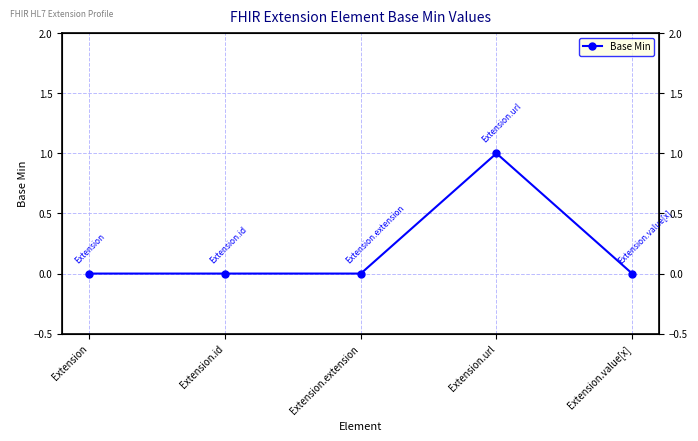

What position from the left is Extension.value[x]?

5